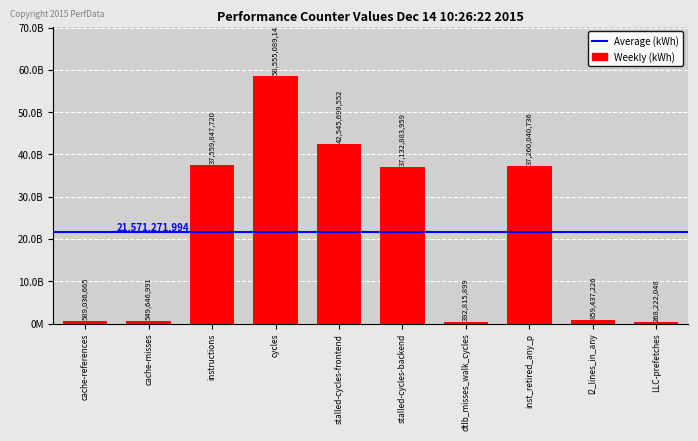

List the labels in order of value, smallest first.

LLC-prefetches, dtlb_misses_walk_cycles, cache-misses, cache-references, l2_lines_in_any, stalled-cycles-backend, inst_retired_any_p, instructions, stalled-cycles-frontend, cycles